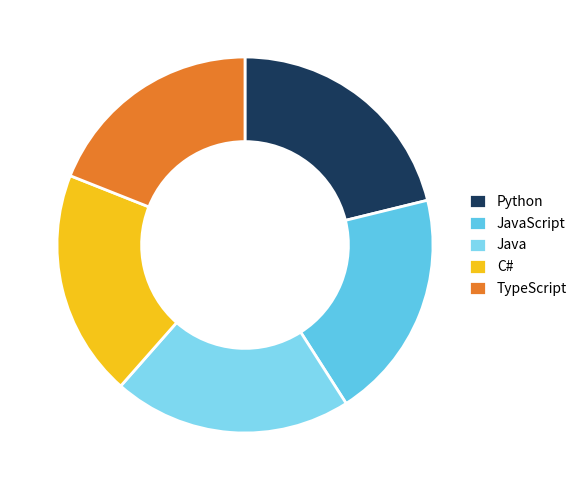

Between C# and JavaScript, which is larger?

JavaScript